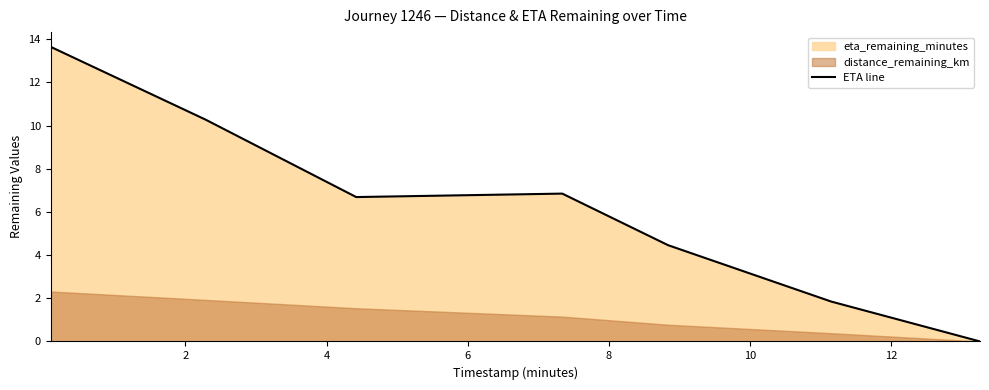

What is the highest value of the ETA line series?

13.7